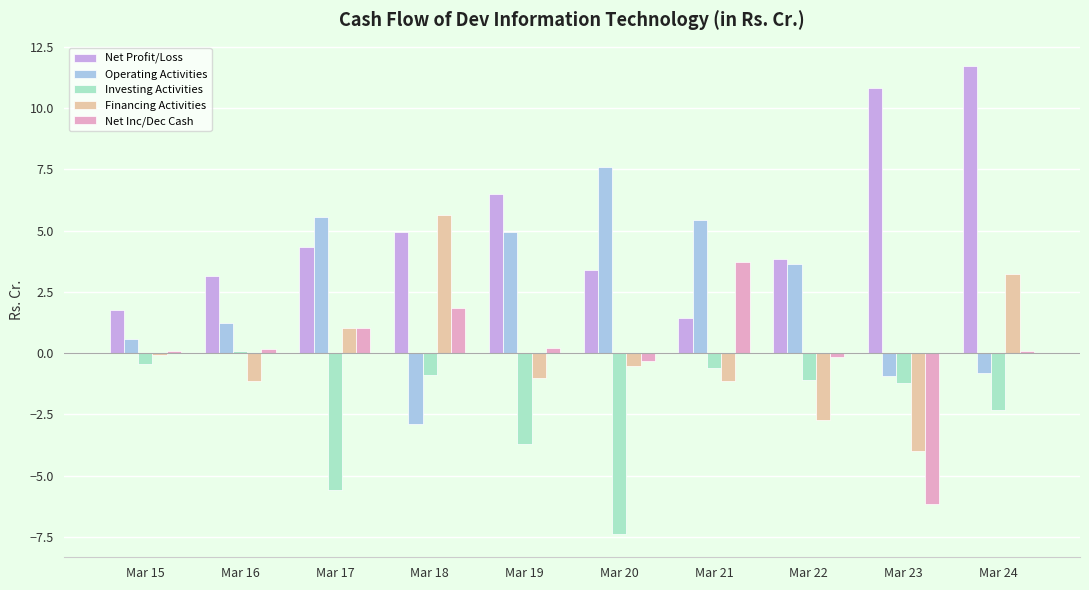

What is the sum of all Financing Activities values?

-0.7